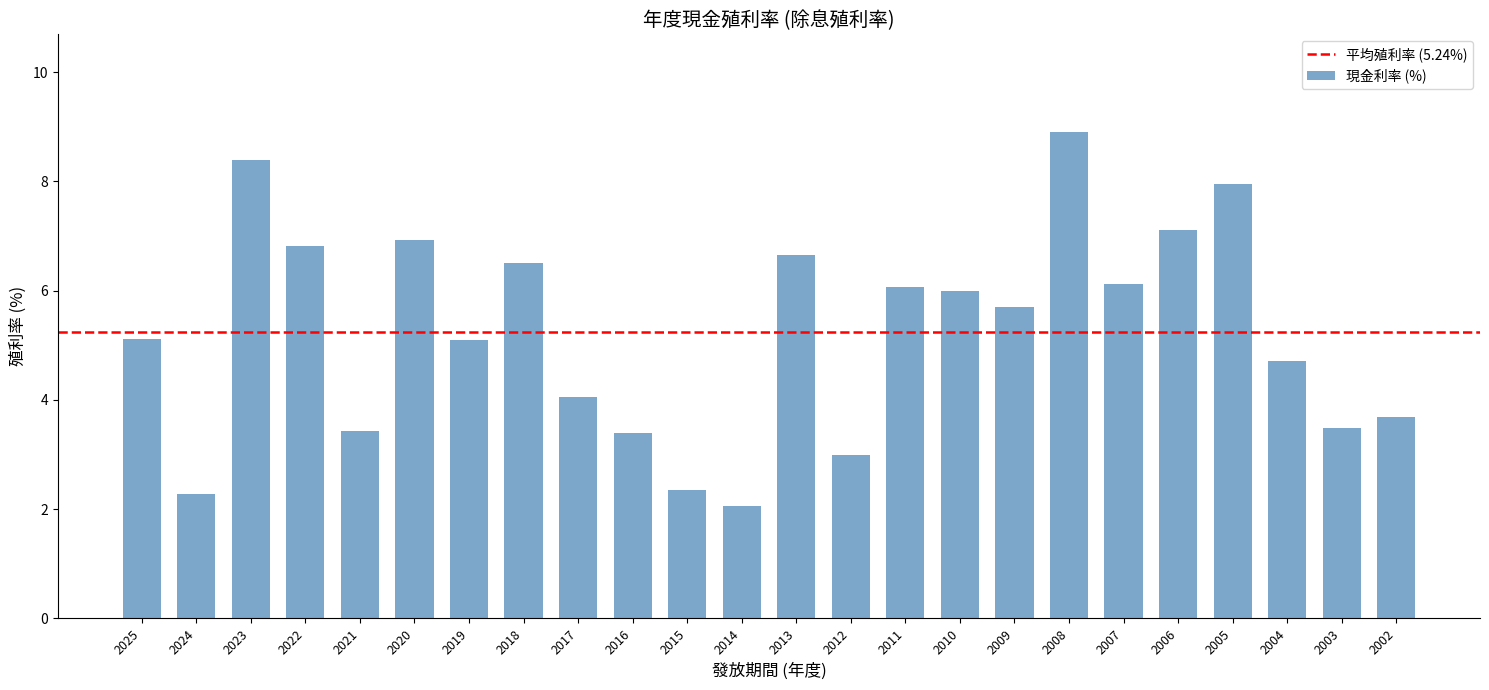

What is the sum of all values?

125.8